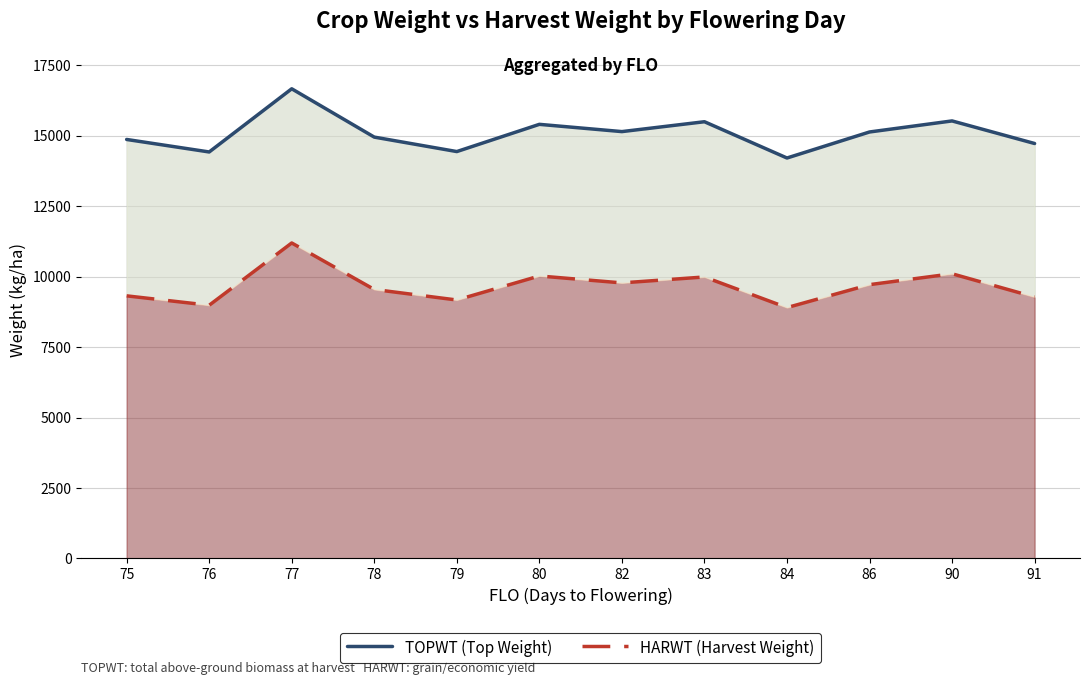

How many lines are shown in the chart?

2